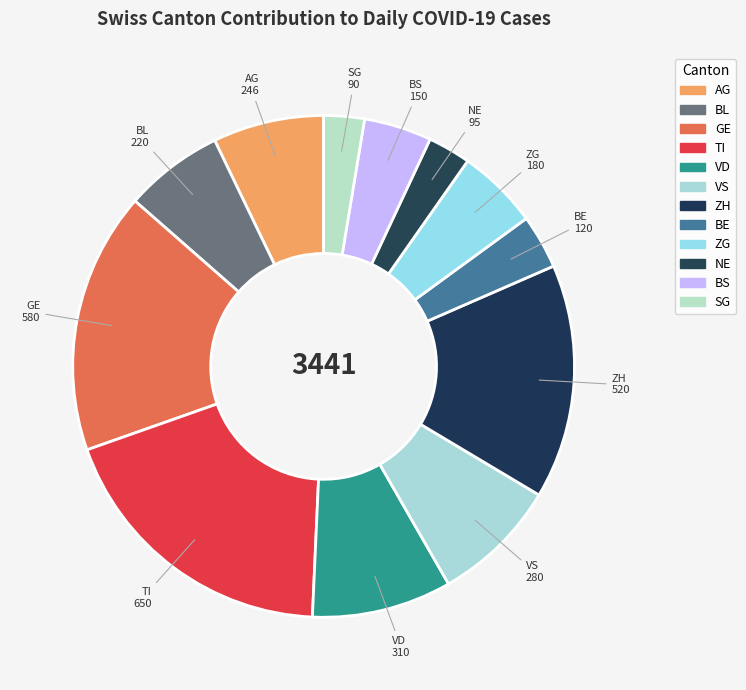

True or false: SG accounts for 3% of the total.

True